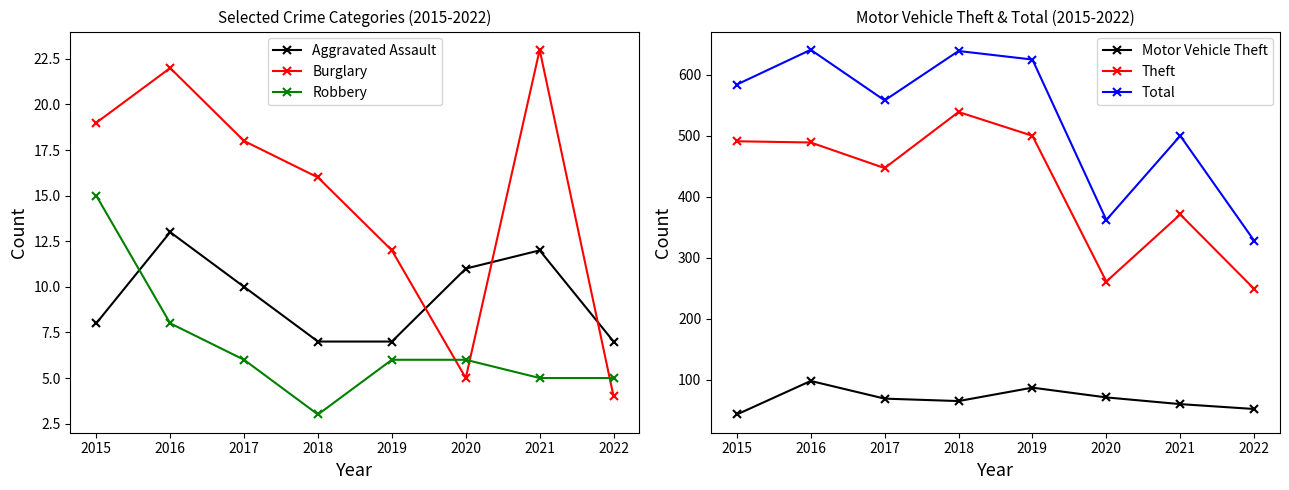

True or false: Total and Theft cross at least once.

False